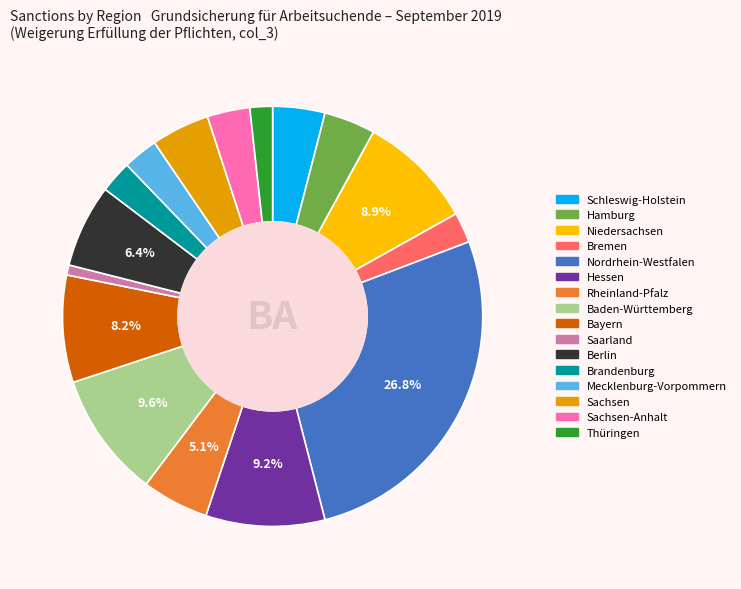

How many segments does this pie chart have?

16